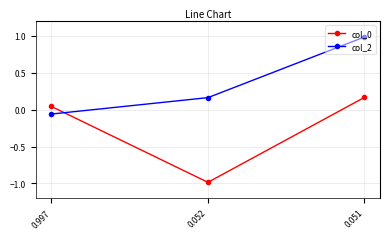

What is the sum of all col_0 values?

-0.8